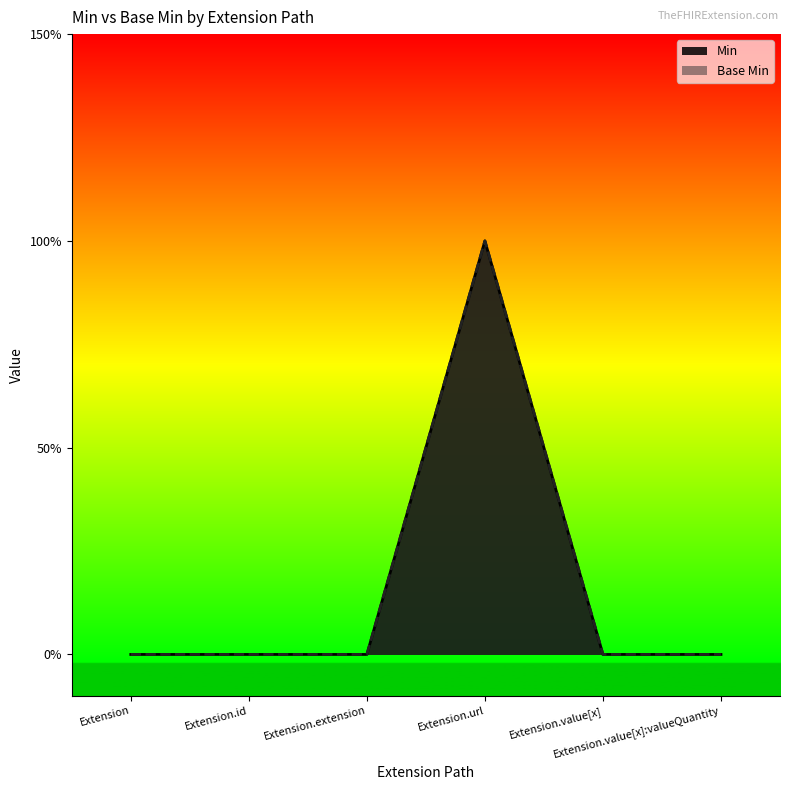

What position from the right is Extension.id?

5